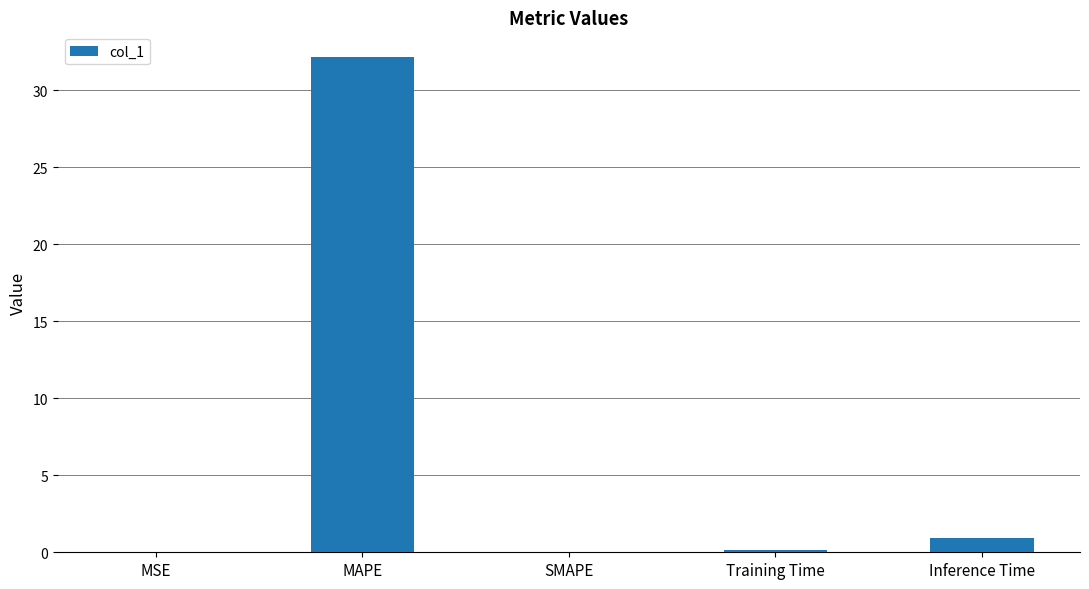

The chart shows a value of 0.1 at Training Time. True or false?

True